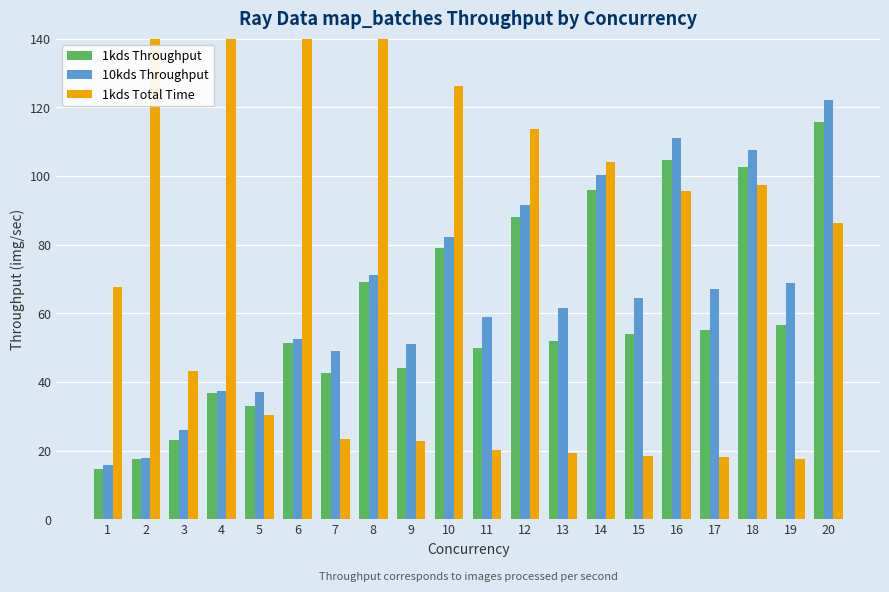

How many values in the 1kds Throughput series are below 53?

10